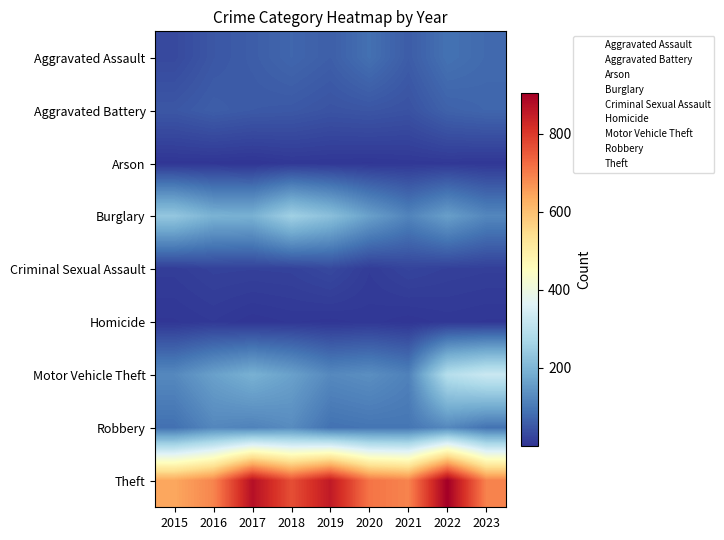

At which category is the sum across all series the highest?

2022